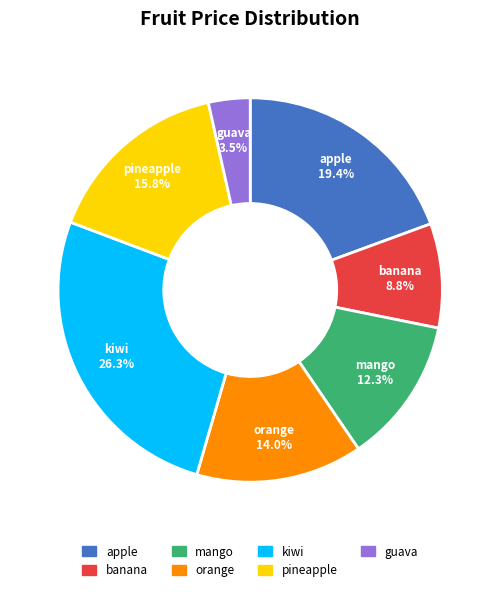

Which has a higher value, banana or kiwi?

kiwi